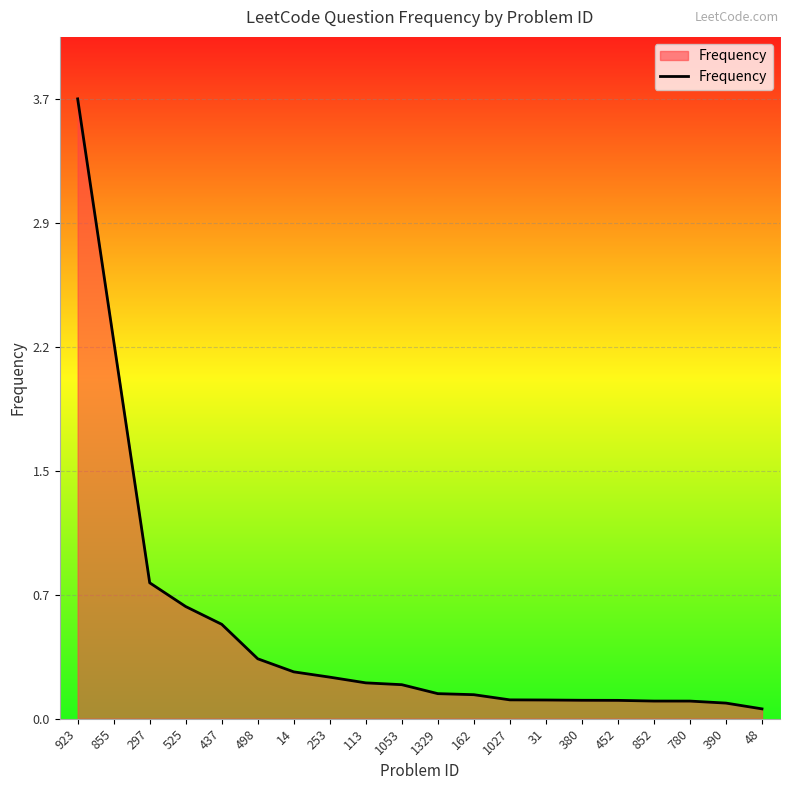

What is the label of the 10th point from the right?

1329